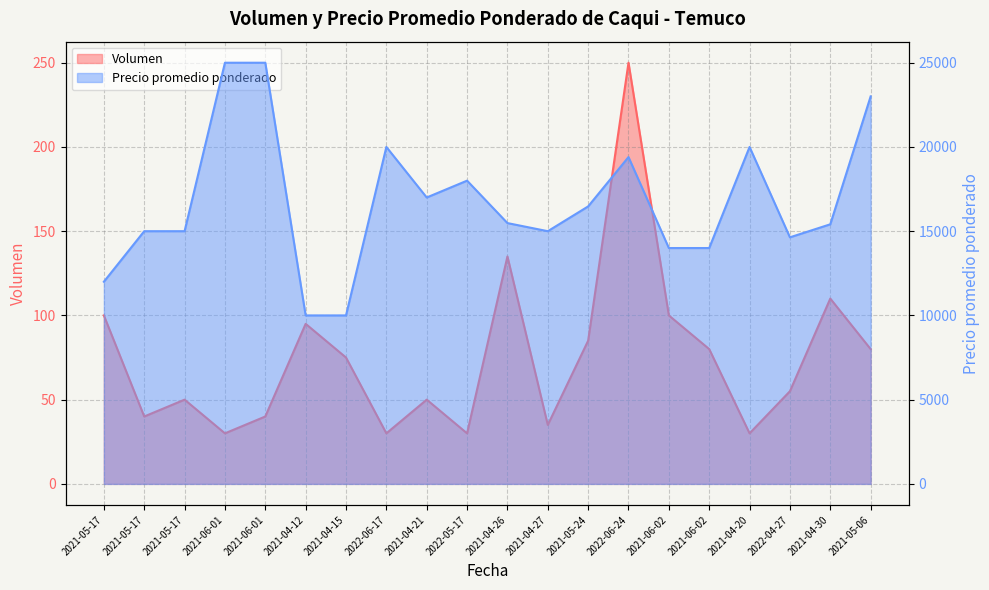

What is the label of the 7th point from the right?

2022-06-24